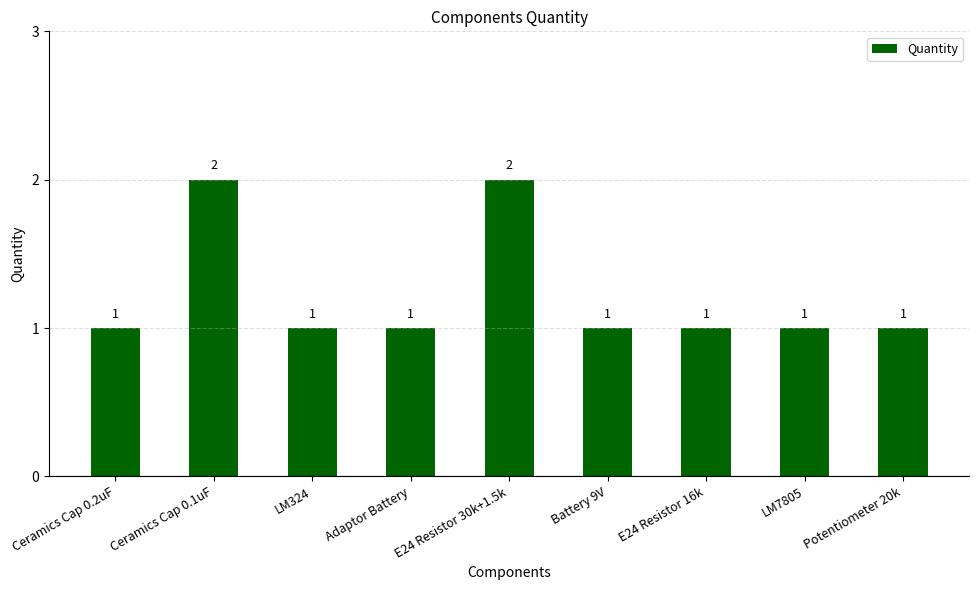

How many bars are there in total?

9